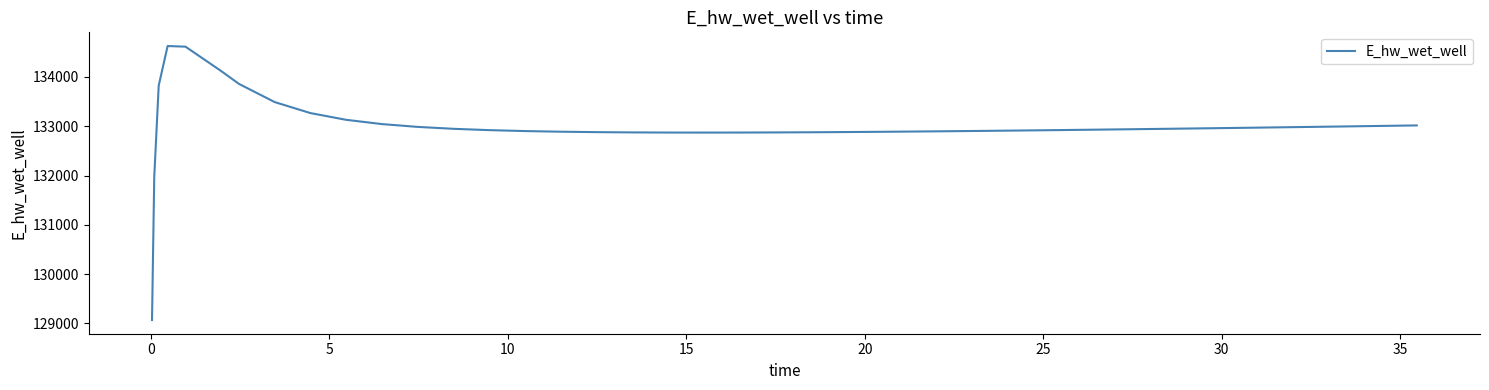

What is the greatest value displayed?

134628.0